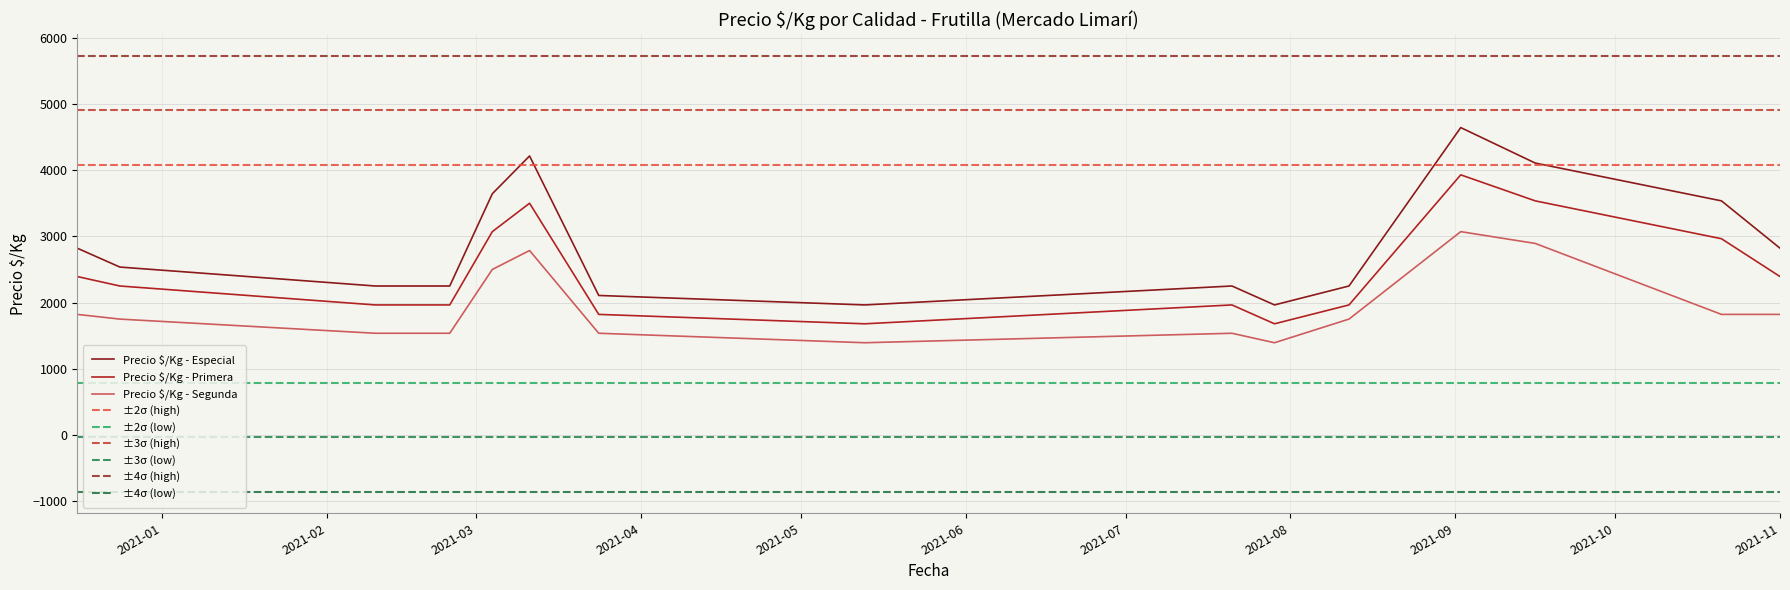

In Primera, how many points are lower than both neighbors (excluding endpoints)?

2